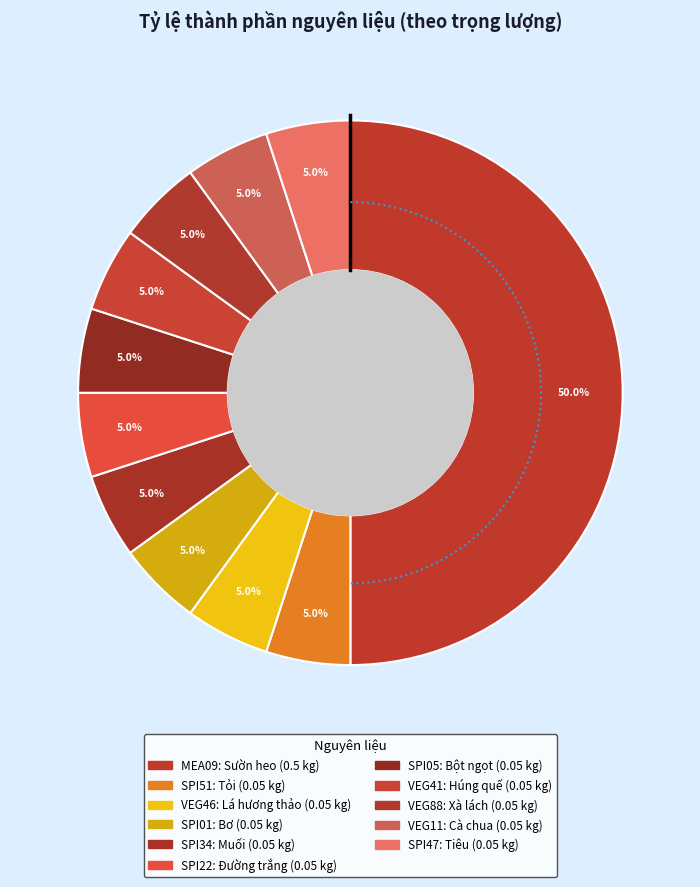

Rank the categories by value from highest to lowest.

Sườn heo, Tỏi, Lá hương thảo, Bơ, Muối, Đường trắng, Bột ngọt, Húng quế, Xà lách, Cà chua, Tiêu